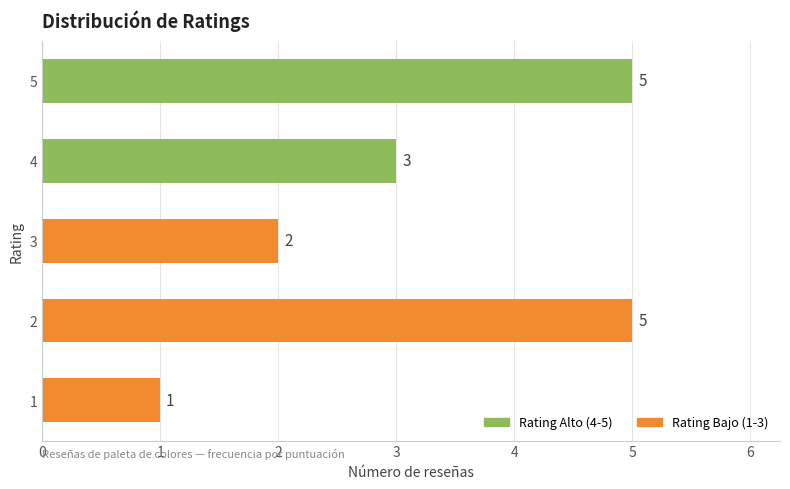

Which has a higher value, 1 or 5?

5